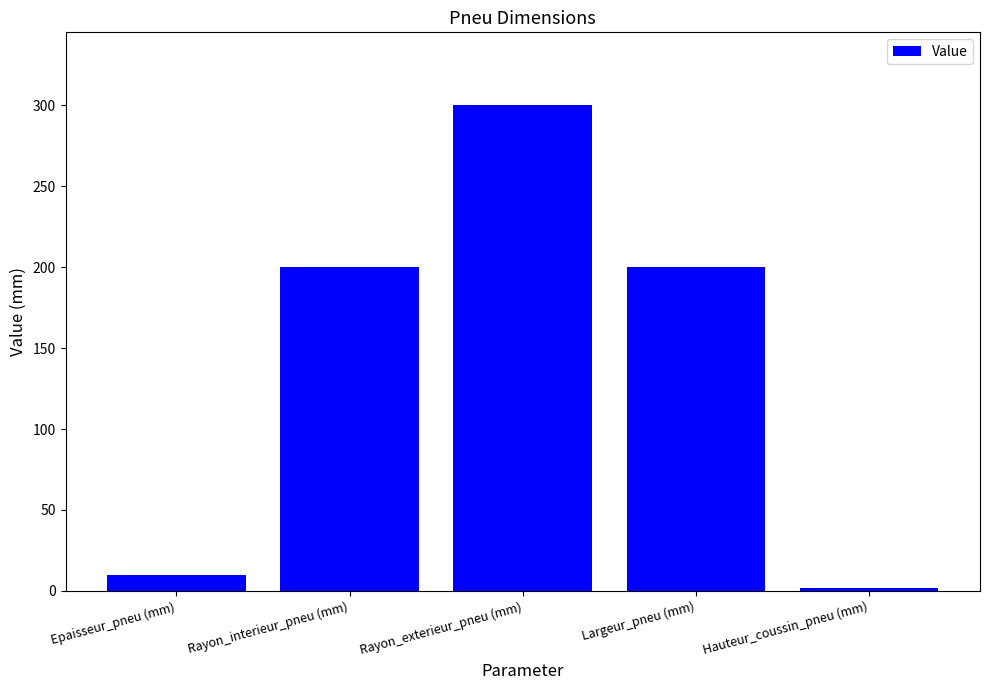

What is the label of the 1st bar from the right?

Hauteur_coussin_pneu (mm)